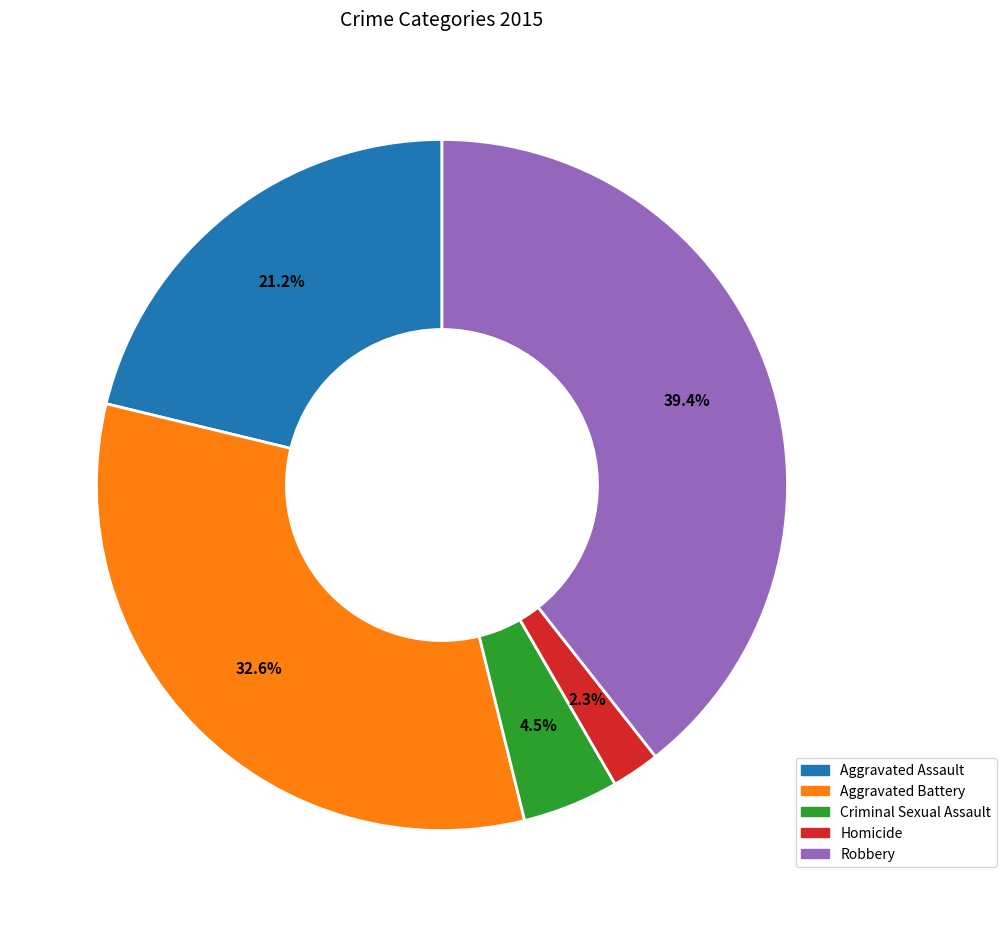

Is it true that Criminal Sexual Assault is 12% of the pie?

False